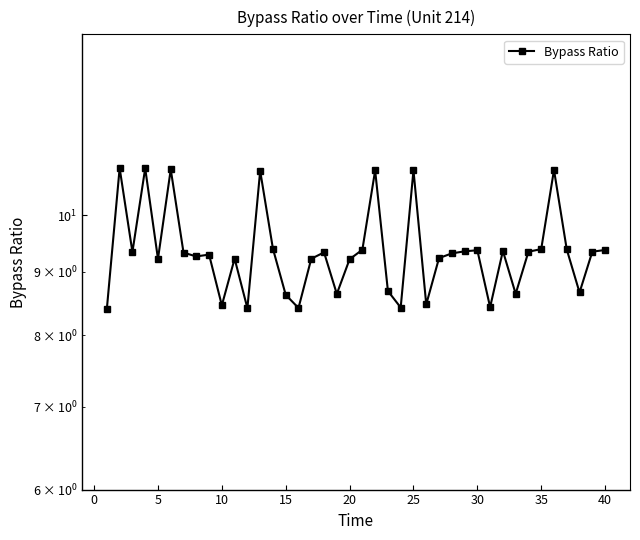

How many distinct data groups are displayed?

1